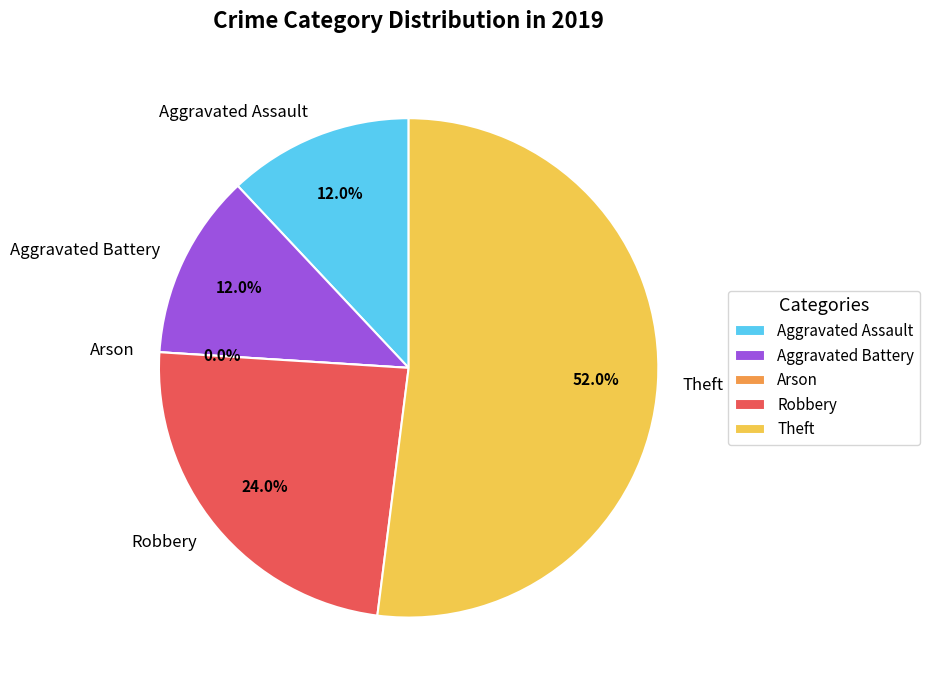

Between Aggravated Assault and Robbery, which is larger?

Robbery